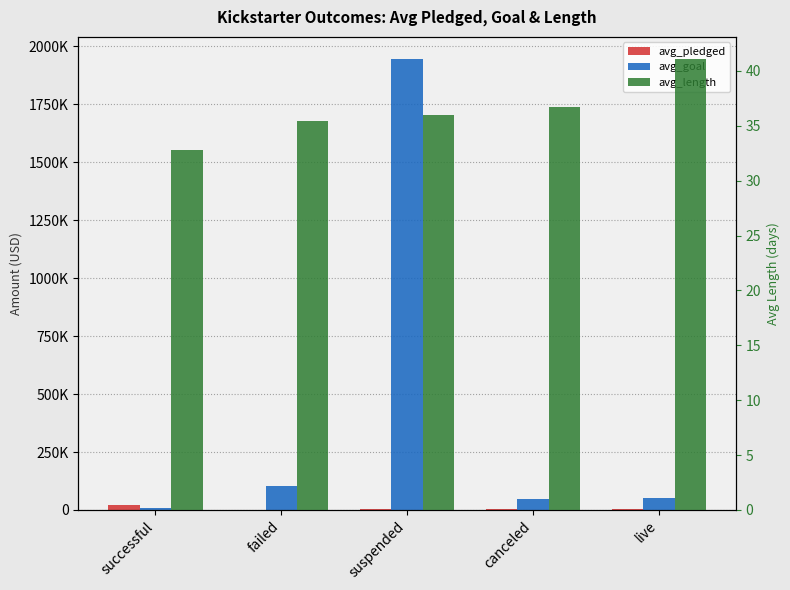

How many data points in avg_goal are above 51431?

3